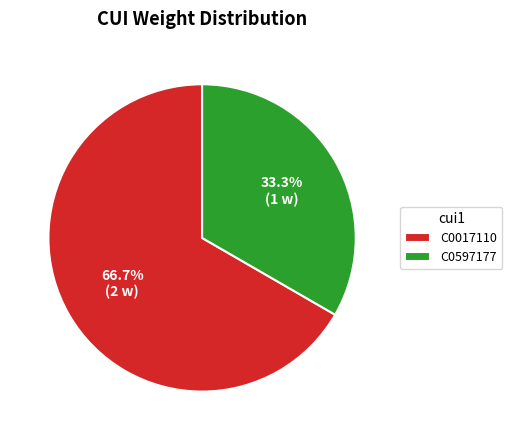

What is the majority slice?

C0017110